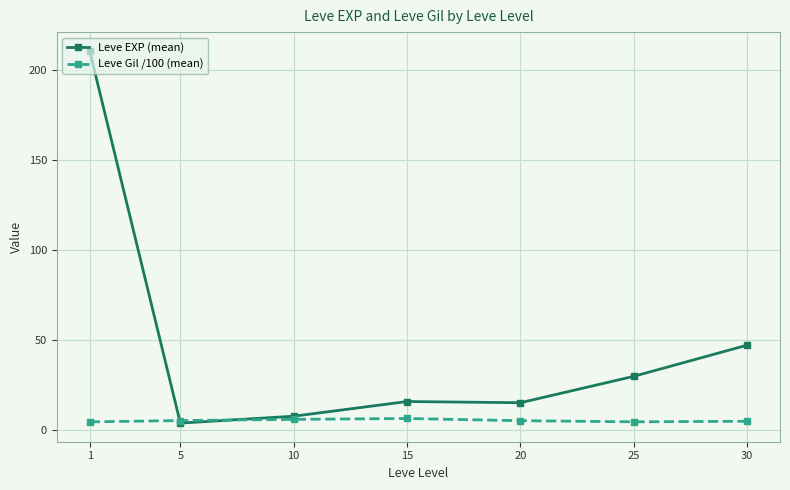

Which series ends up on top after the final intersection of Leve Gil /100 (mean) and Leve EXP (mean)?

Leve EXP (mean)